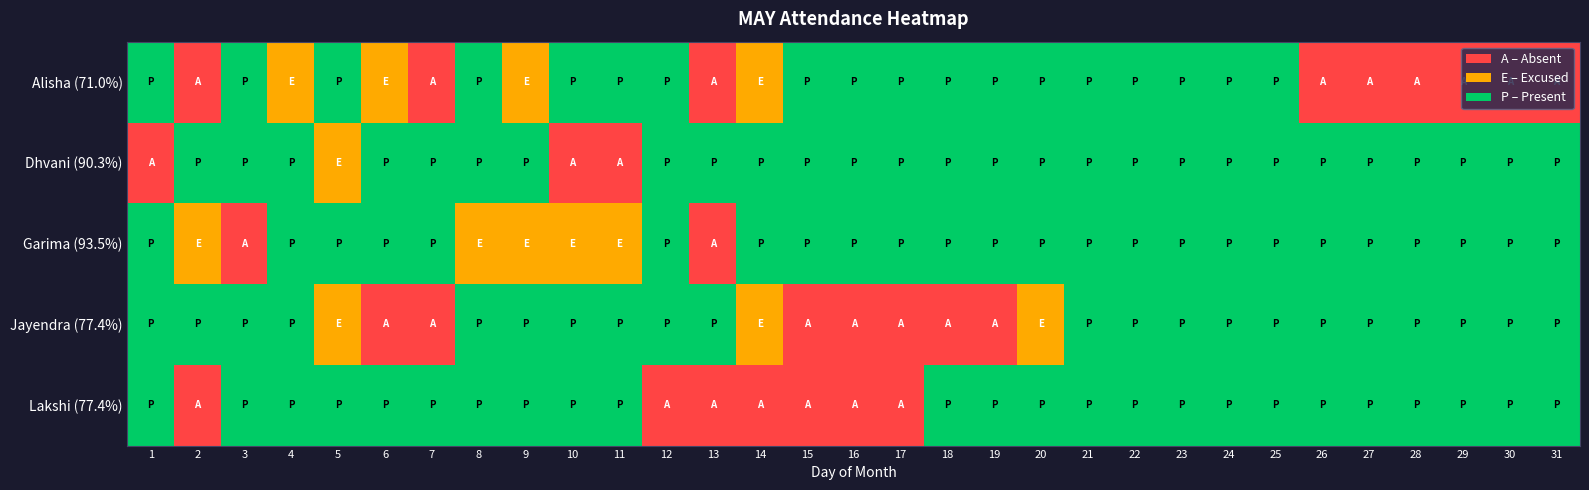

Reading left to right, transcribe all the data shown in this chart.

Alisha (71.0%): 1=2	2=0	3=2	4=1	5=2	6=1	7=0	8=2	9=1	10=2	11=2	12=2	13=0	14=1	15=2	16=2	17=2	18=2	19=2	20=2	21=2	22=2	23=2	24=2	25=2	26=0	27=0	28=0	29=0	30=0	31=0
Dhvani (90.3%): 1=0	2=2	3=2	4=2	5=1	6=2	7=2	8=2	9=2	10=0	11=0	12=2	13=2	14=2	15=2	16=2	17=2	18=2	19=2	20=2	21=2	22=2	23=2	24=2	25=2	26=2	27=2	28=2	29=2	30=2	31=2
Garima (93.5%): 1=2	2=1	3=0	4=2	5=2	6=2	7=2	8=1	9=1	10=1	11=1	12=2	13=0	14=2	15=2	16=2	17=2	18=2	19=2	20=2	21=2	22=2	23=2	24=2	25=2	26=2	27=2	28=2	29=2	30=2	31=2
Jayendra (77.4%): 1=2	2=2	3=2	4=2	5=1	6=0	7=0	8=2	9=2	10=2	11=2	12=2	13=2	14=1	15=0	16=0	17=0	18=0	19=0	20=1	21=2	22=2	23=2	24=2	25=2	26=2	27=2	28=2	29=2	30=2	31=2
Lakshi (77.4%): 1=2	2=0	3=2	4=2	5=2	6=2	7=2	8=2	9=2	10=2	11=2	12=0	13=0	14=0	15=0	16=0	17=0	18=2	19=2	20=2	21=2	22=2	23=2	24=2	25=2	26=2	27=2	28=2	29=2	30=2	31=2